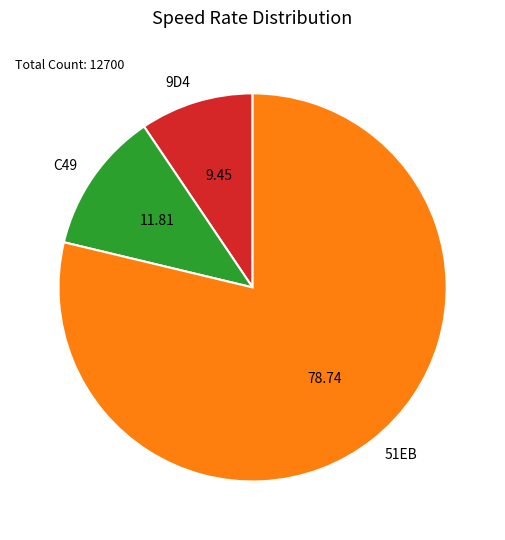

Does 9D4 represent more than half of the total?

No